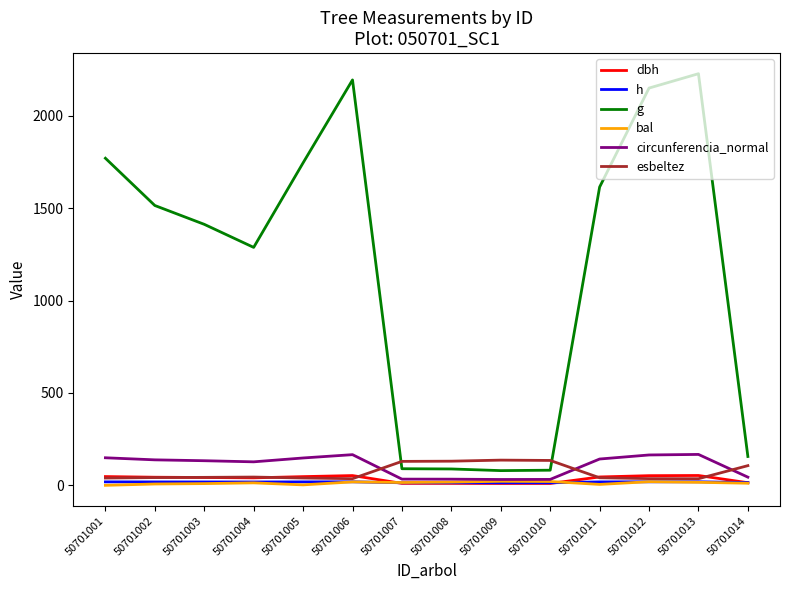

What is the maximum value shown in the chart?

2228.5